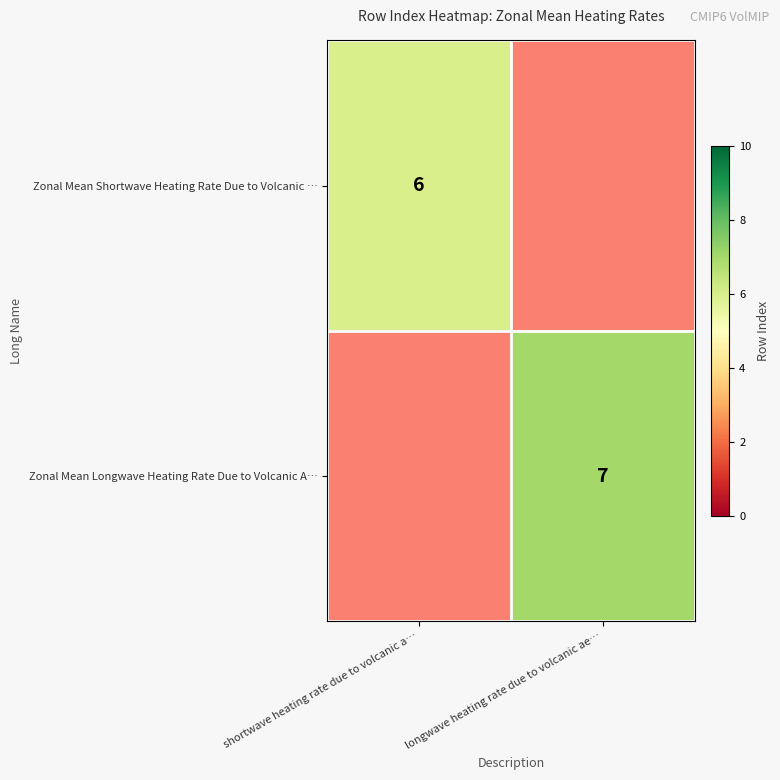

Which label corresponds to the largest value in the chart?

longwave heating rate due to volcanic ae…